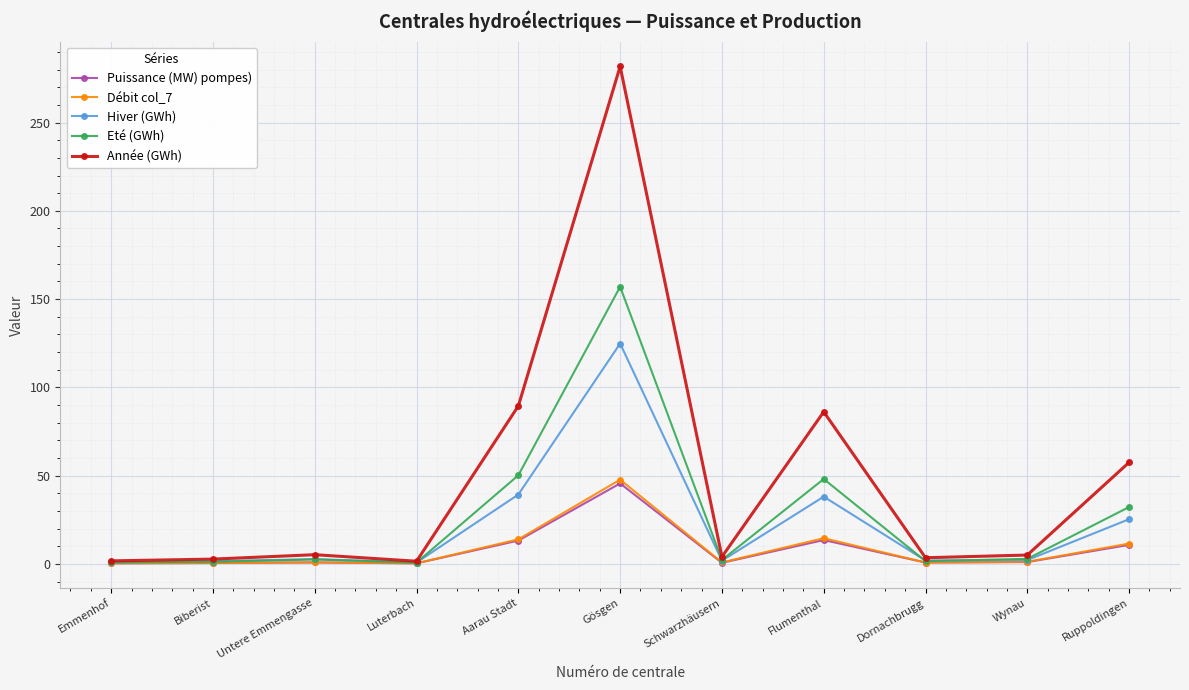

Which series ends up on top after the final intersection of Eté (GWh) and Hiver (GWh)?

Eté (GWh)